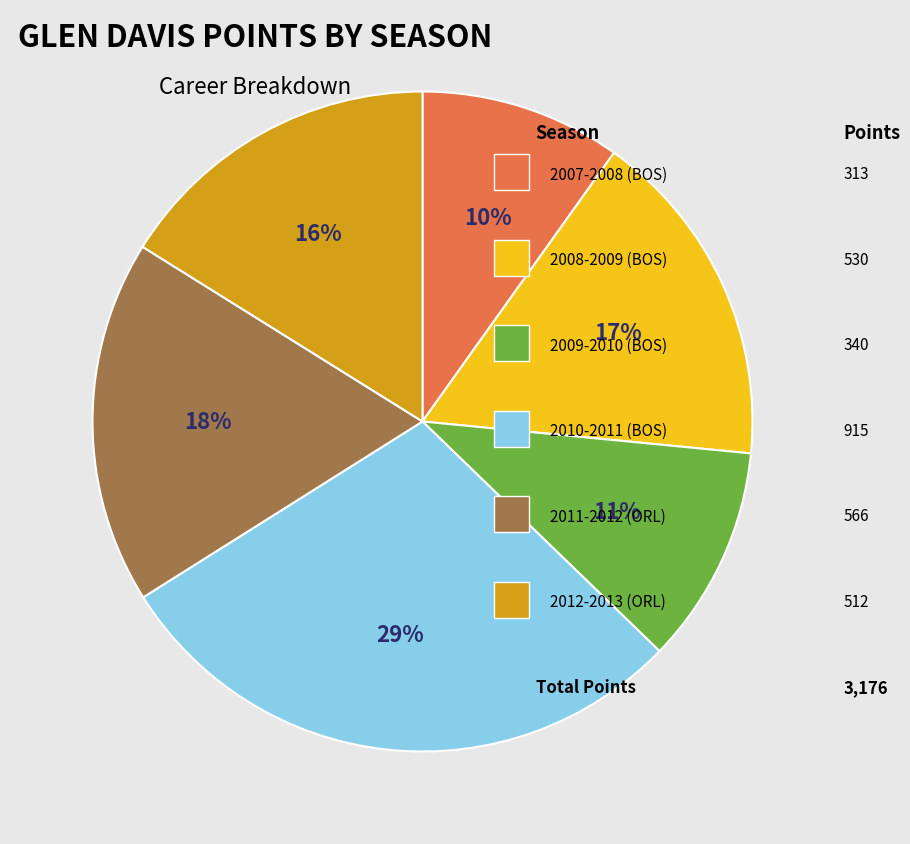

Is there any slice that represents more than half of the pie?

No